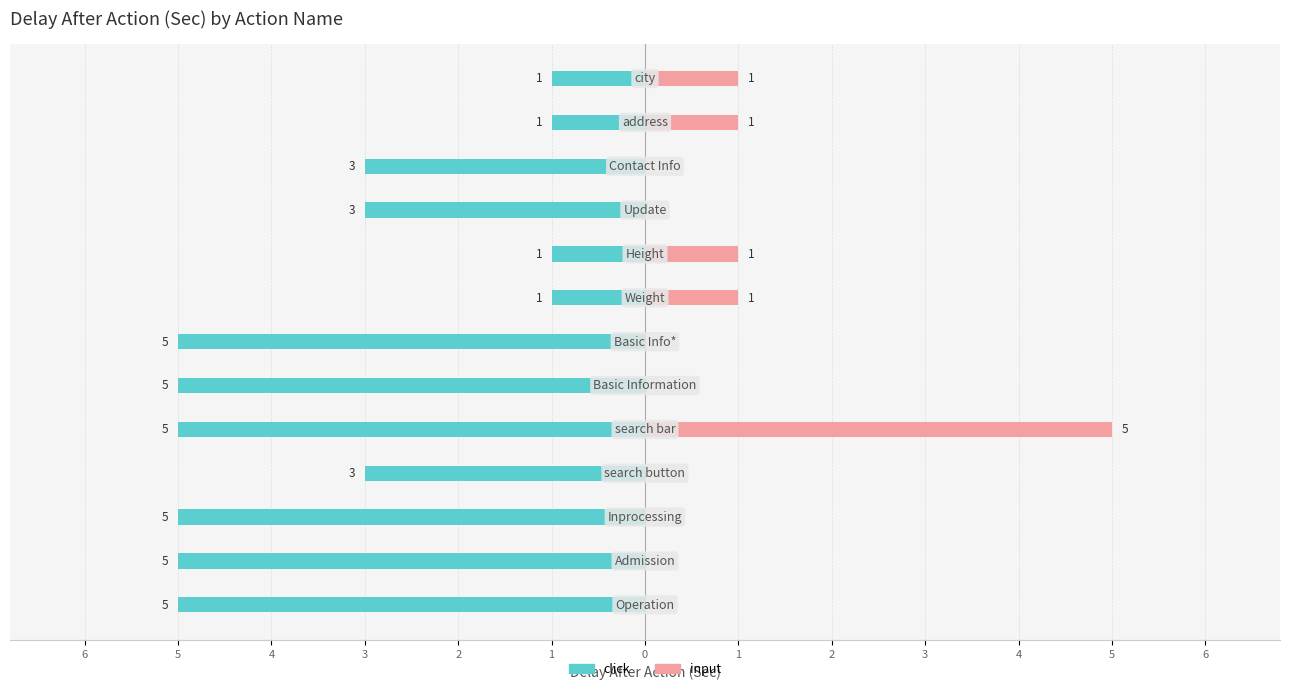

What is the maximum value shown in the chart?

5